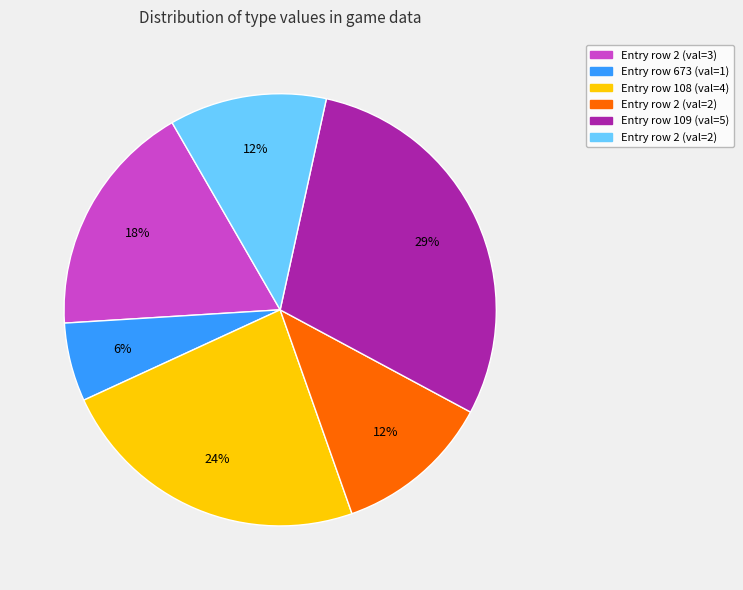

Count the number of slices in the pie.

6